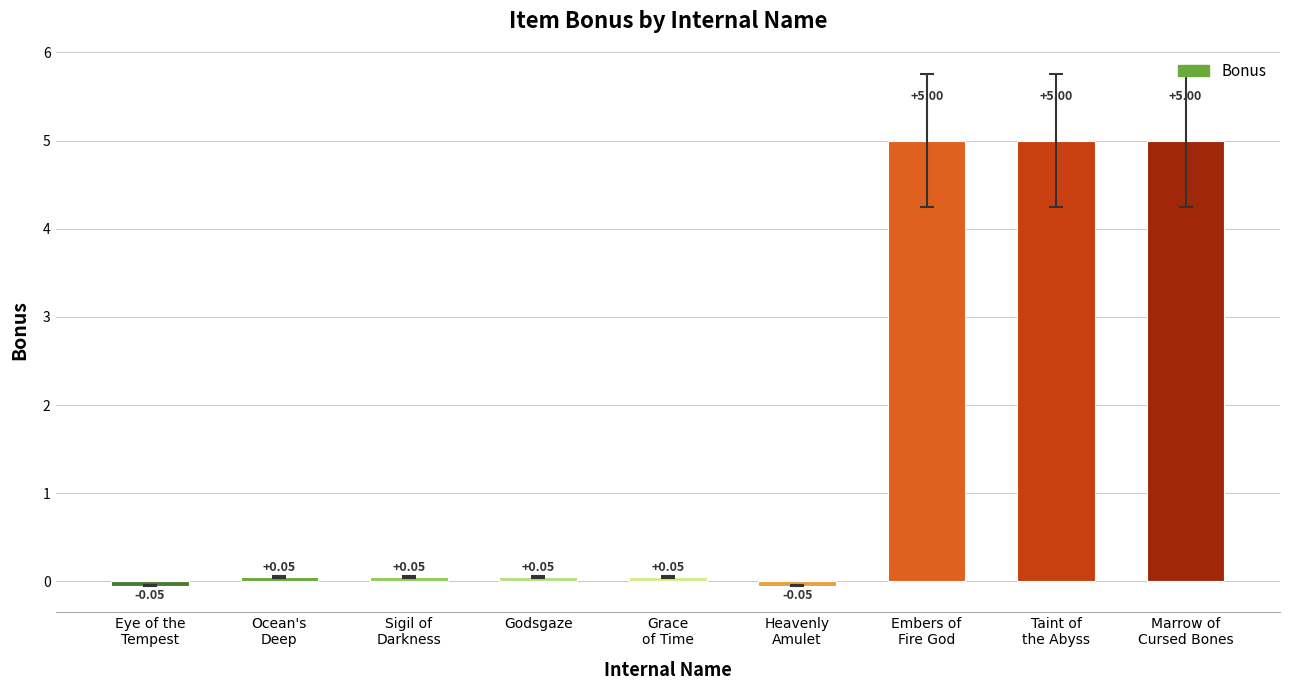

Count the number of values greater than 0.

7